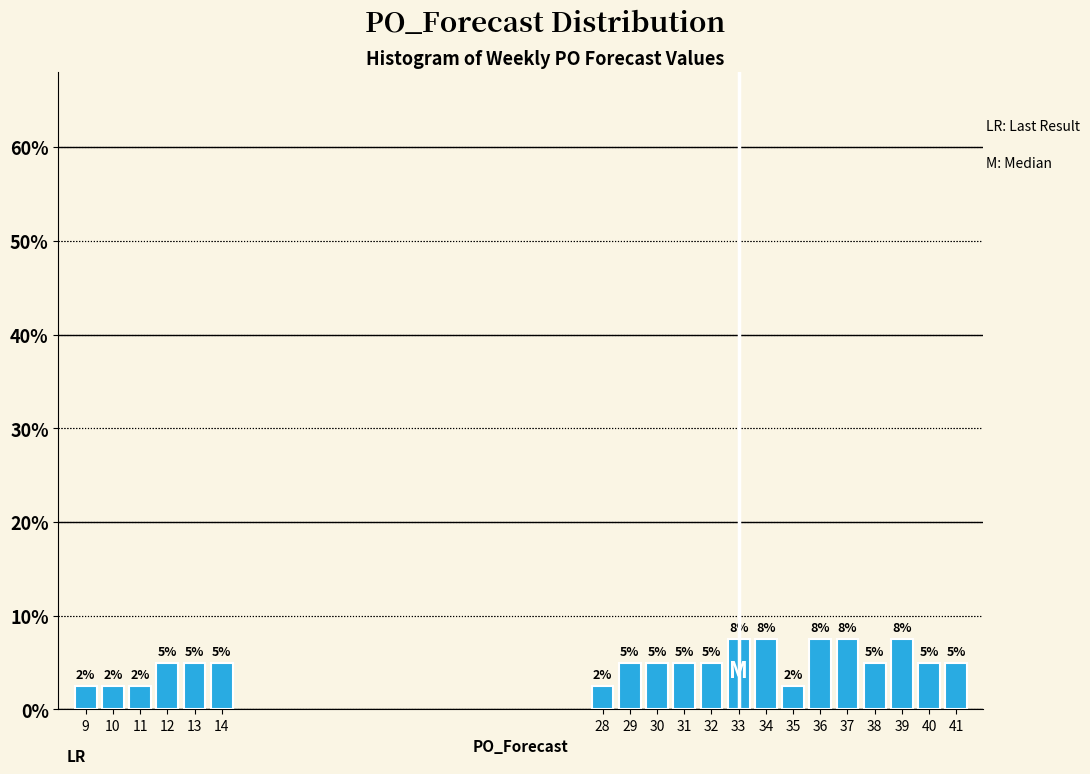

What is the greatest value displayed?

7.5